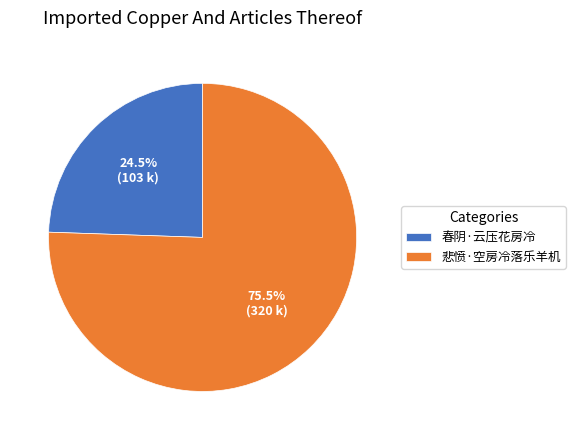

Does any single category account for the majority?

Yes